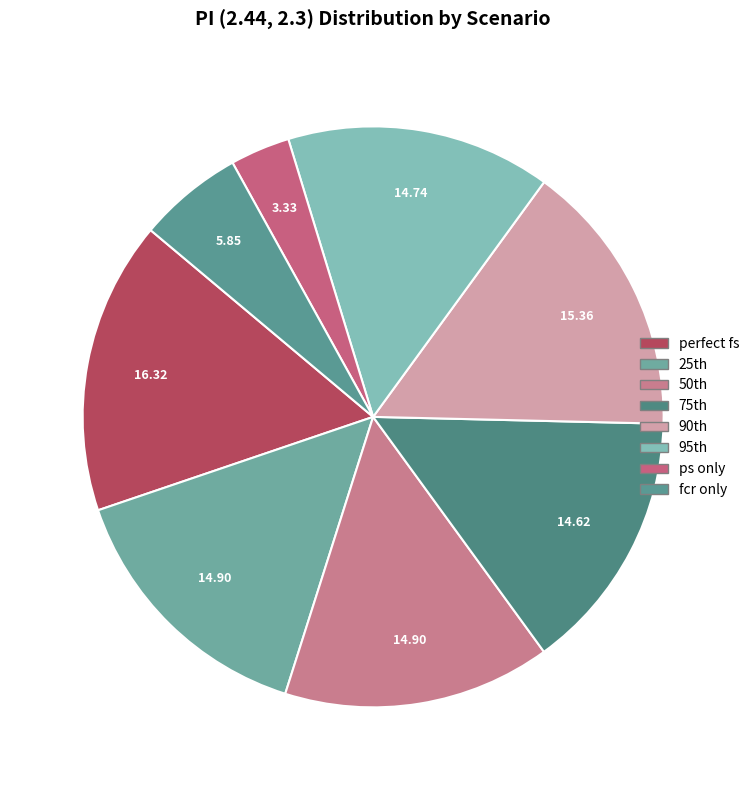

What percentage is the fcr only slice, to the nearest percent?

6%